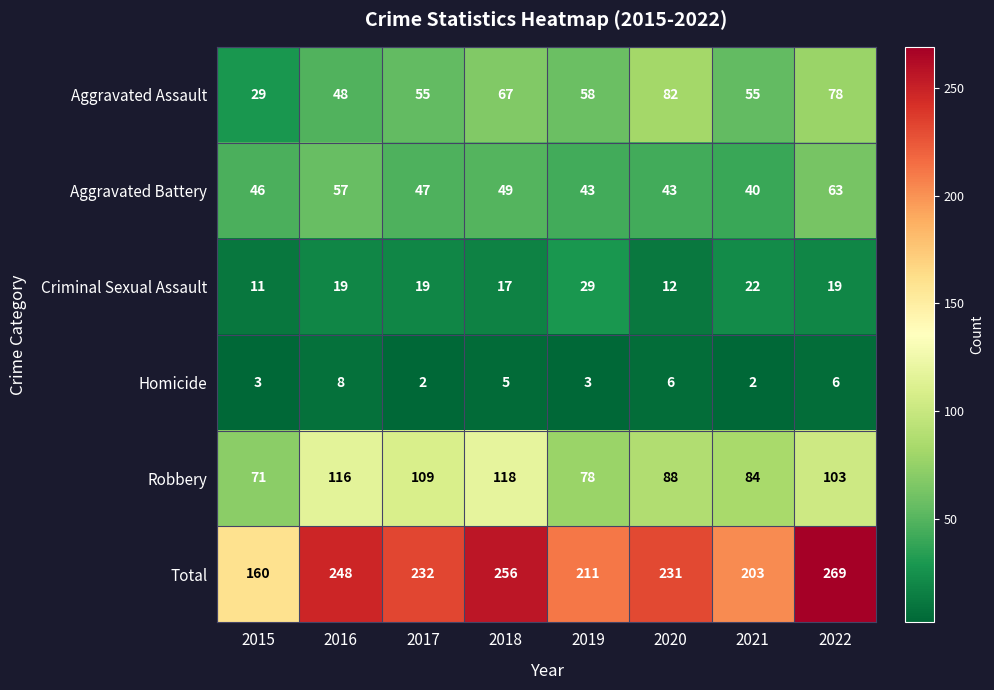

What is the greatest value displayed?

269